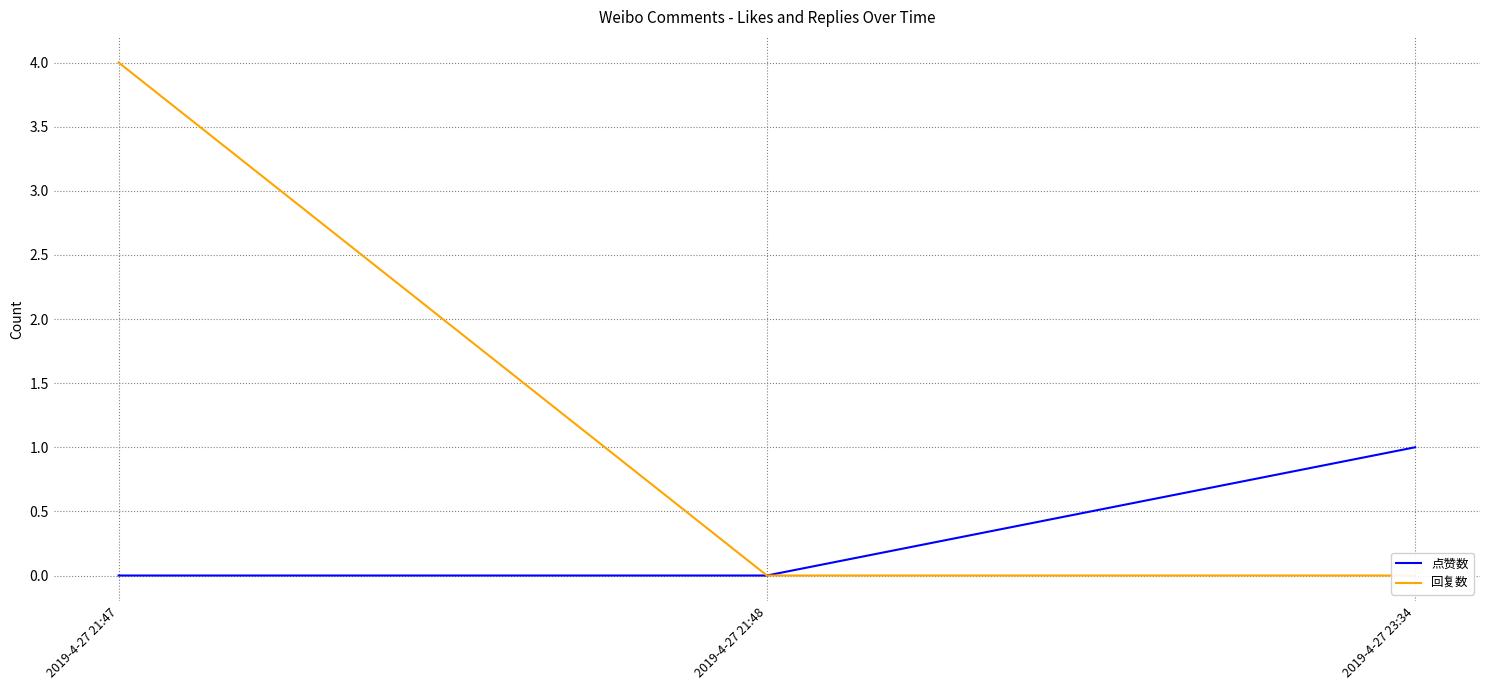

What is the maximum value shown in the chart?

4